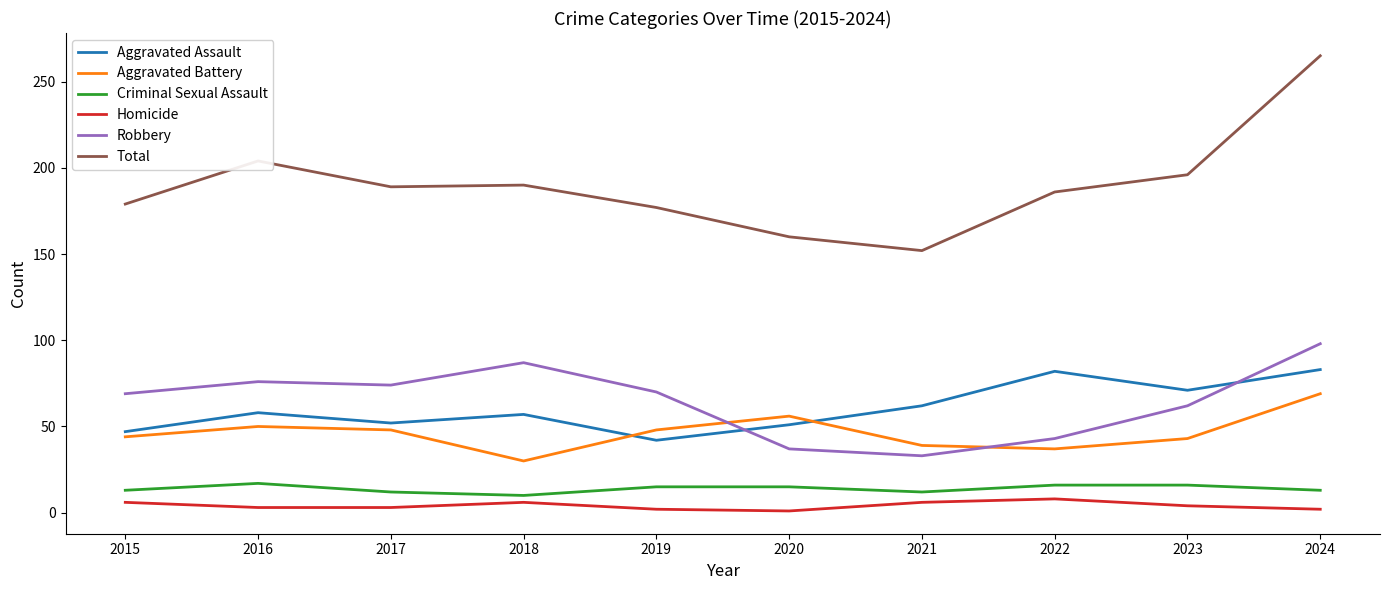

What is the spread (max minus min) of values at 2022?

178